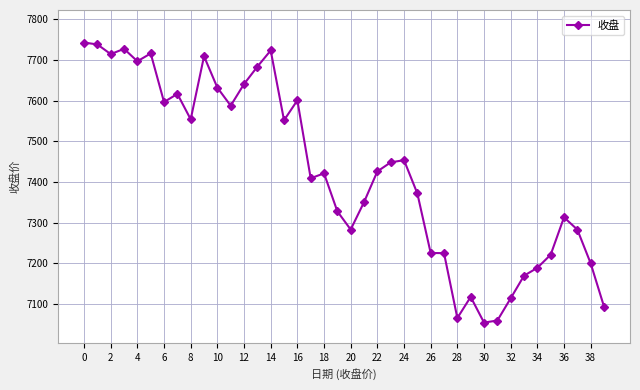

How many values are below 7426?

20